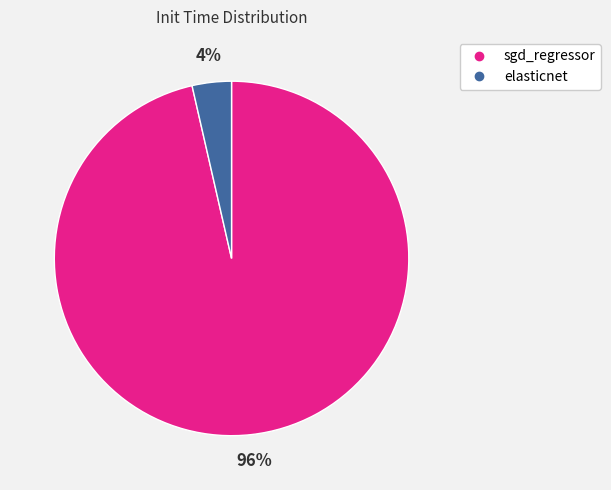

How many slices are in this pie chart?

2